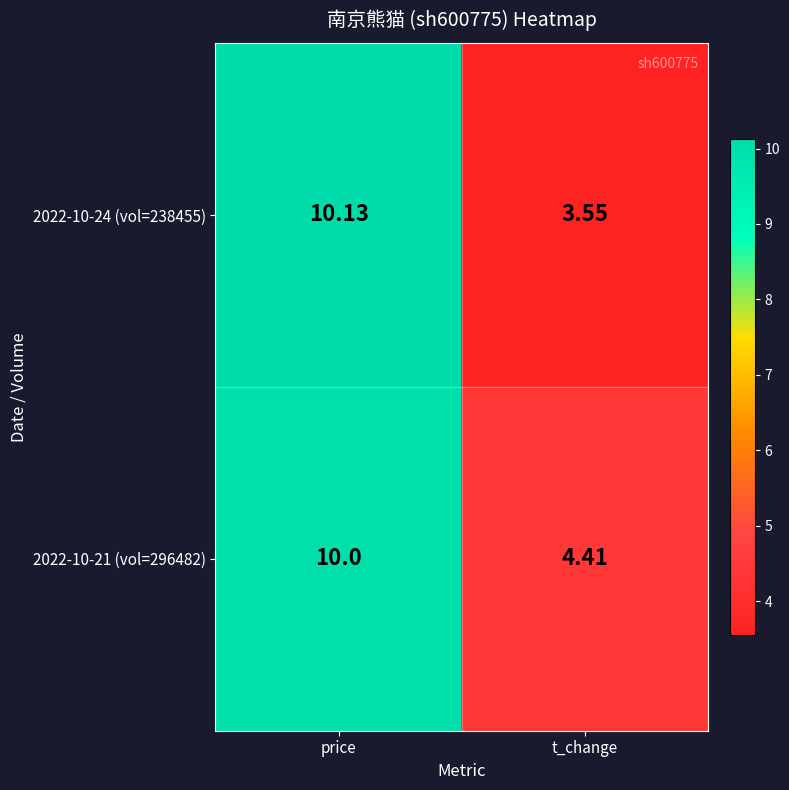

At which label is 2022-10-24 (vol=238455) closest to 6?

t_change